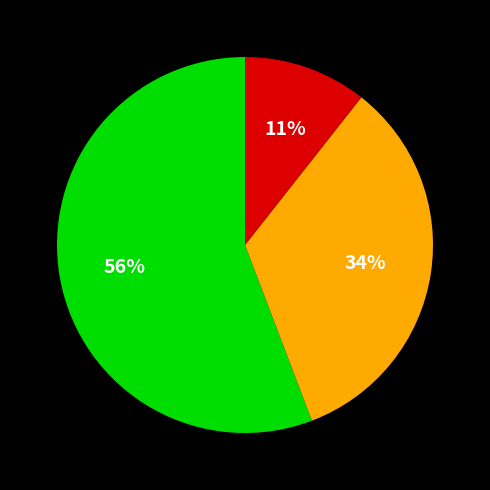

Is there any slice that represents more than half of the pie?

Yes